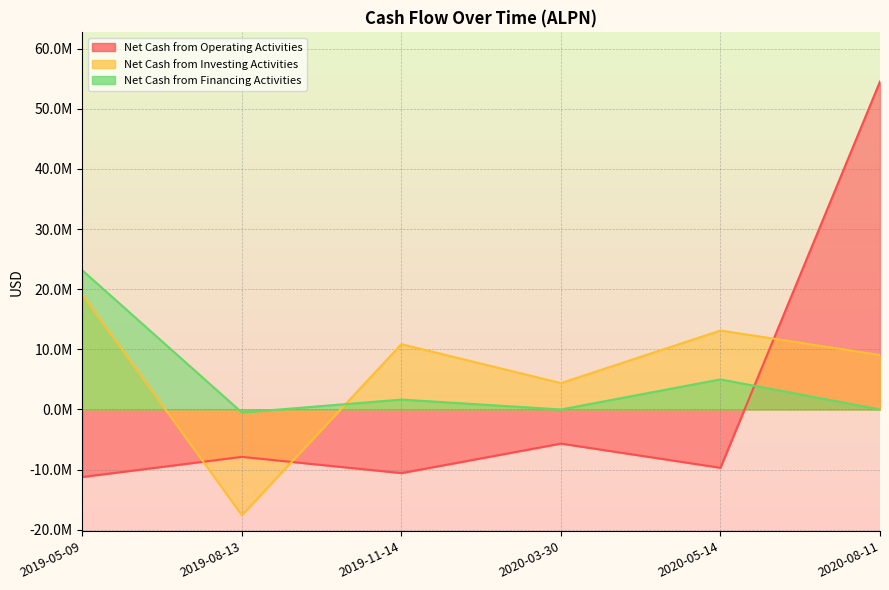

True or false: Net Cash from Financing Activities and Net Cash from Operating Activities cross at least once.

True